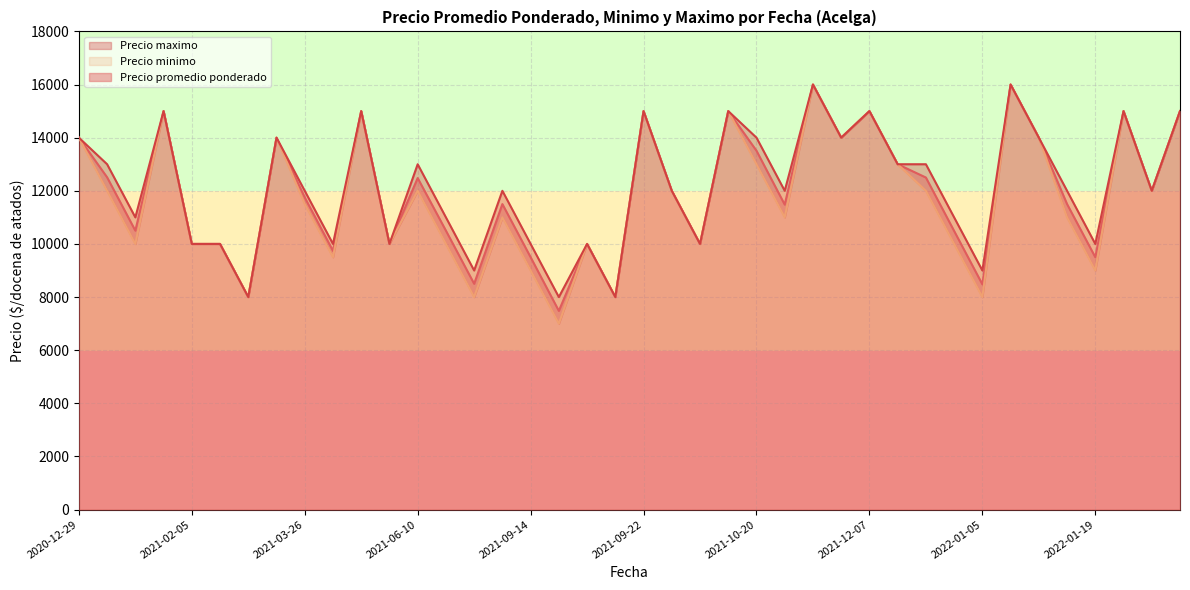

Reading left to right, list all the values displayed in this chart.

Precio promedio ponderado: 14000	12508	10500	15000	10000	10000	8000	14000	11750	9740	15000	10000	12480	10500	8500	11500	9500	7480	10000	8000	15000	12000	10000	15000	13508	11480	16000	14000	15000	13000	12500	10488	8480	16000	14000	11500	9500	15000	12000	15000
Precio minimo: 14000	12000	10000	15000	10000	10000	8000	14000	11500	9500	15000	10000	12000	10000	8000	11000	9000	7000	10000	8000	15000	12000	10000	15000	13000	11000	16000	14000	15000	13000	12000	10000	8000	16000	14000	11000	9000	15000	12000	15000
Precio maximo: 14000	13000	11000	15000	10000	10000	8000	14000	12000	10000	15000	10000	13000	11000	9000	12000	10000	8000	10000	8000	15000	12000	10000	15000	14000	12000	16000	14000	15000	13000	13000	11000	9000	16000	14000	12000	10000	15000	12000	15000